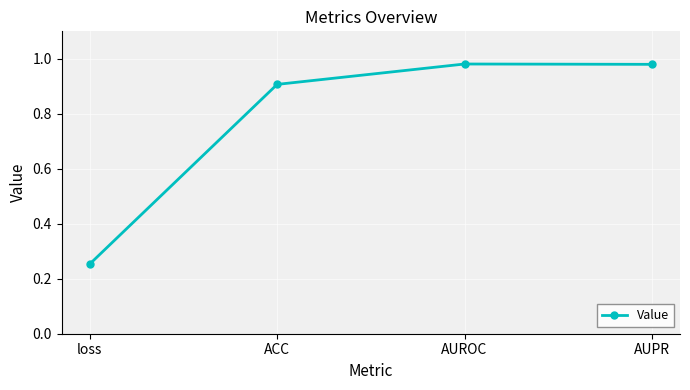

What position from the right is AUPR?

1